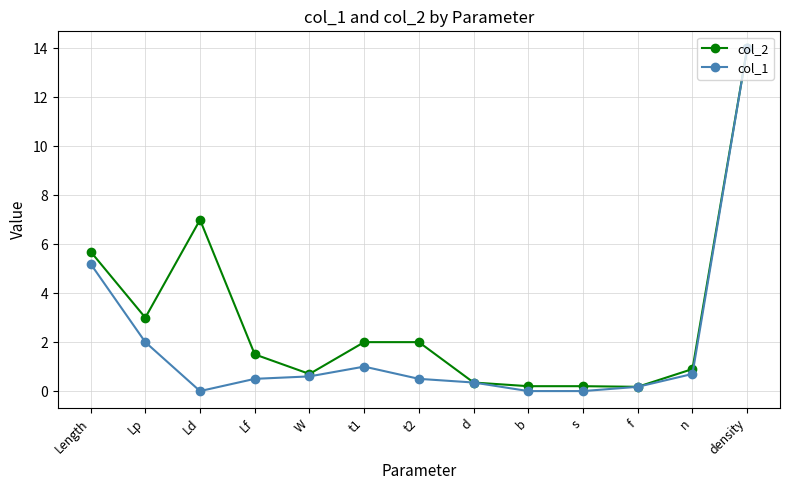

What is the label of the 5th point from the left?

W